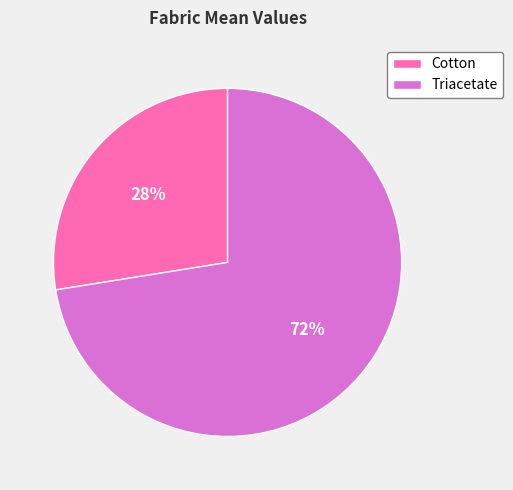

Rank the categories by value from lowest to highest.

Cotton, Triacetate